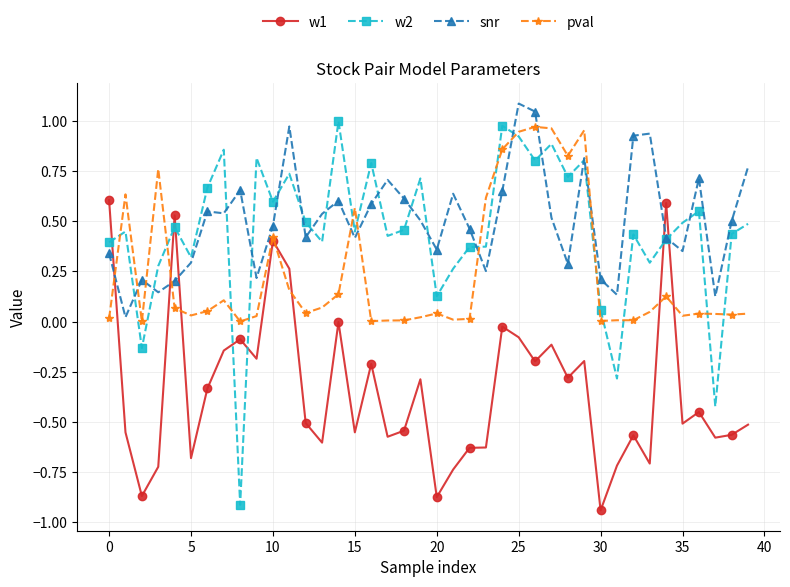

Which series has the largest range (max minus min)?

w2